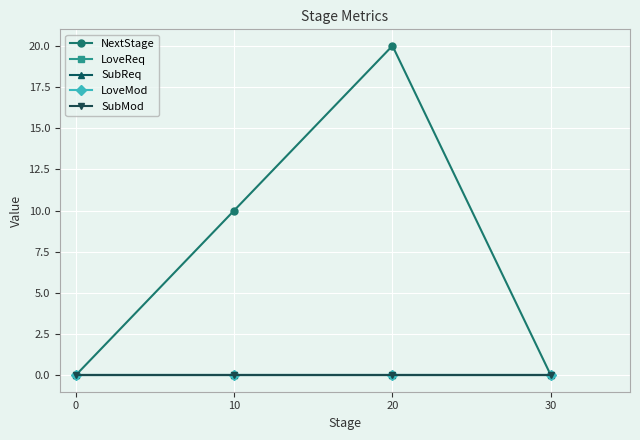

Between 20 and 30, which series saw the biggest shift?

NextStage